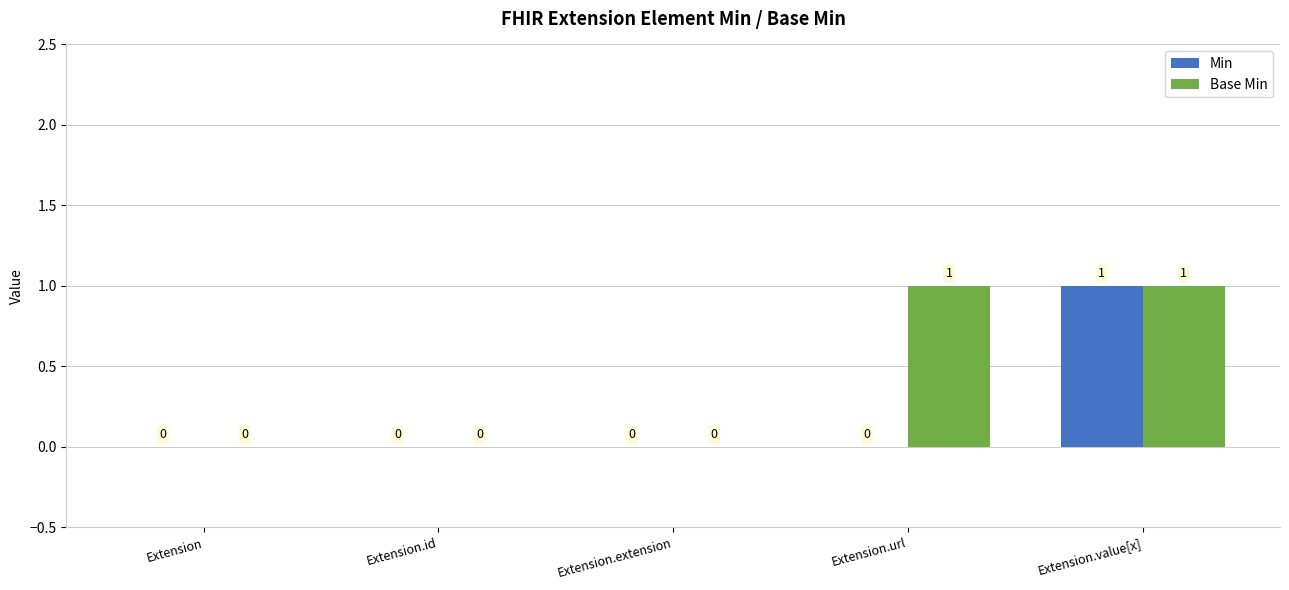

Reading left to right, list all the values displayed in this chart.

Min: Extension=0	Extension.id=0	Extension.extension=0	Extension.url=0	Extension.value[x]=1
Base Min: Extension=0	Extension.id=0	Extension.extension=0	Extension.url=1	Extension.value[x]=1